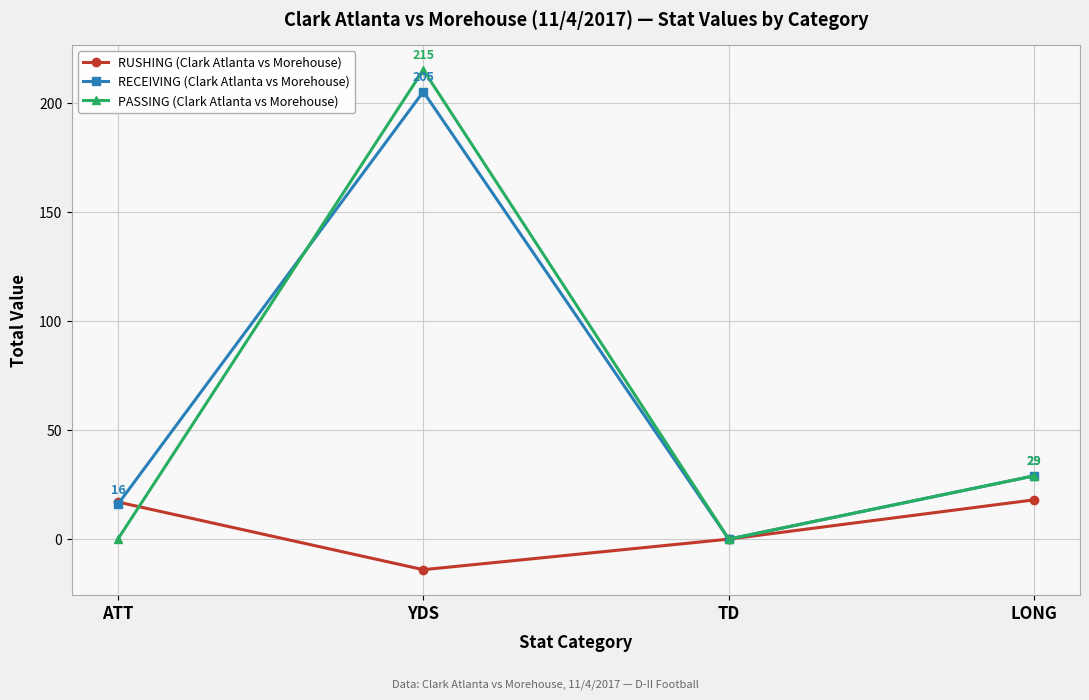

Is the value of RUSHING (Clark Atlanta vs Morehouse) at YDS greater than the value of PASSING (Clark Atlanta vs Morehouse) at TD?

No